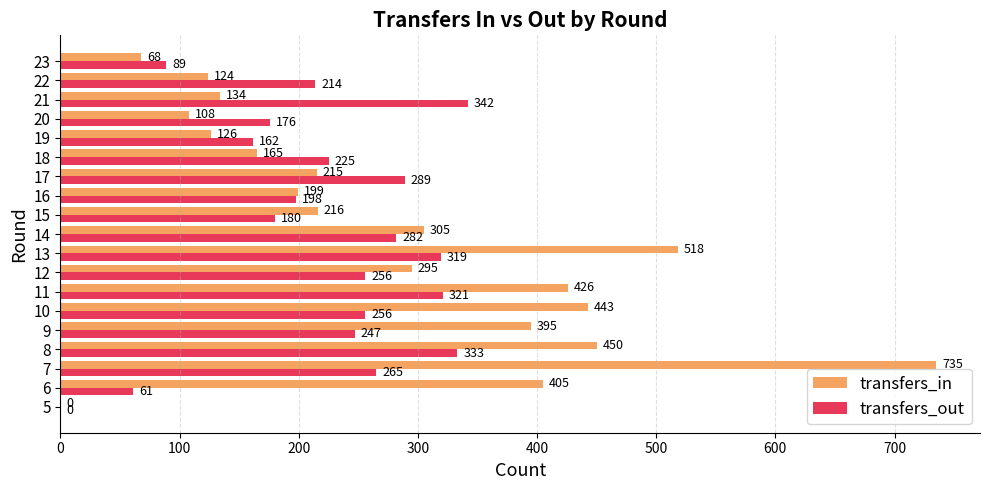

Which series changed the most between 9 and 16?

transfers_in